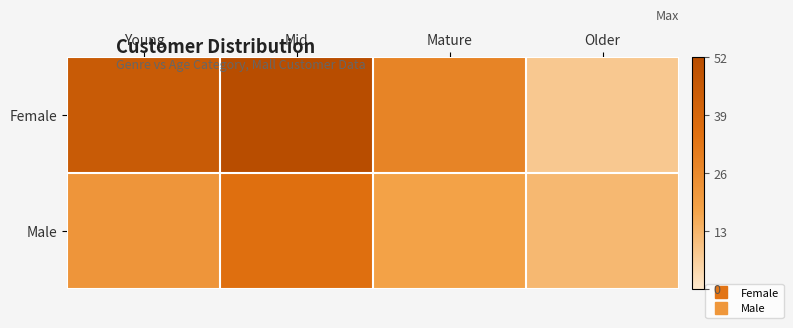

List the series in order of their peak value, highest first.

Female, Male